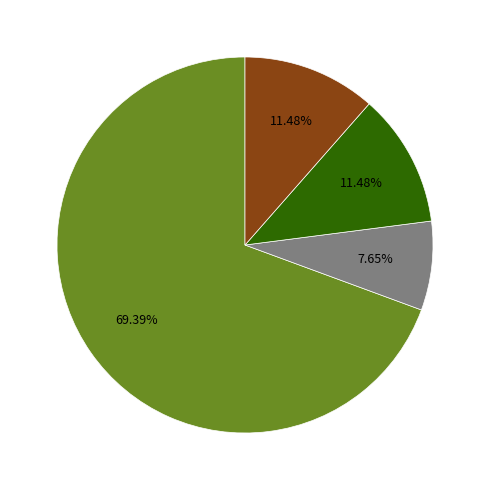

Is there a majority slice in this chart?

Yes